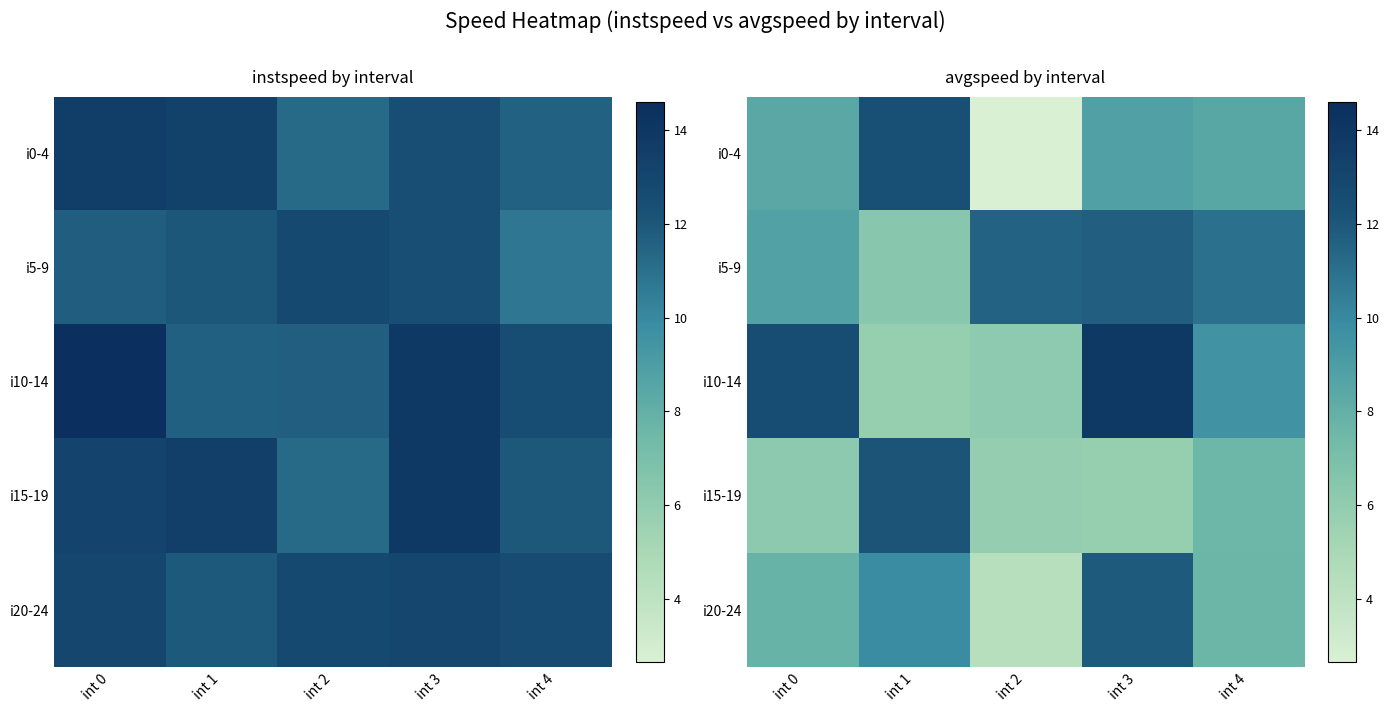

True or false: i5-9 has a value of 8.7 at int 0.

True